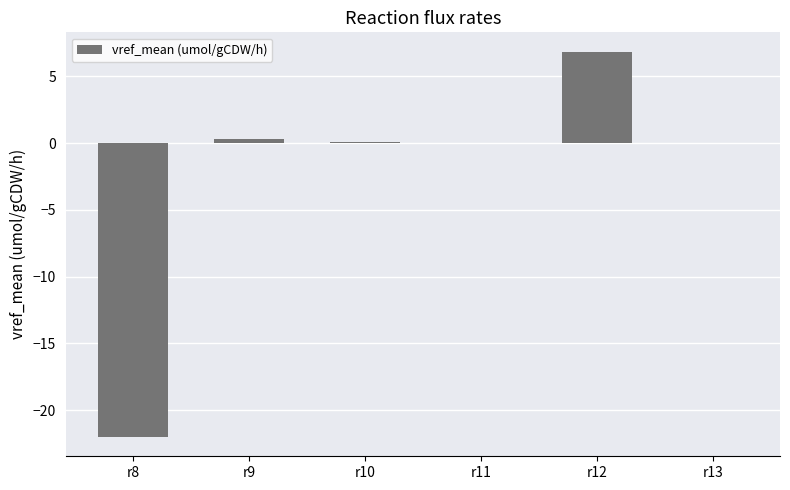

True or false: the data shows 0.3 at r9.

True